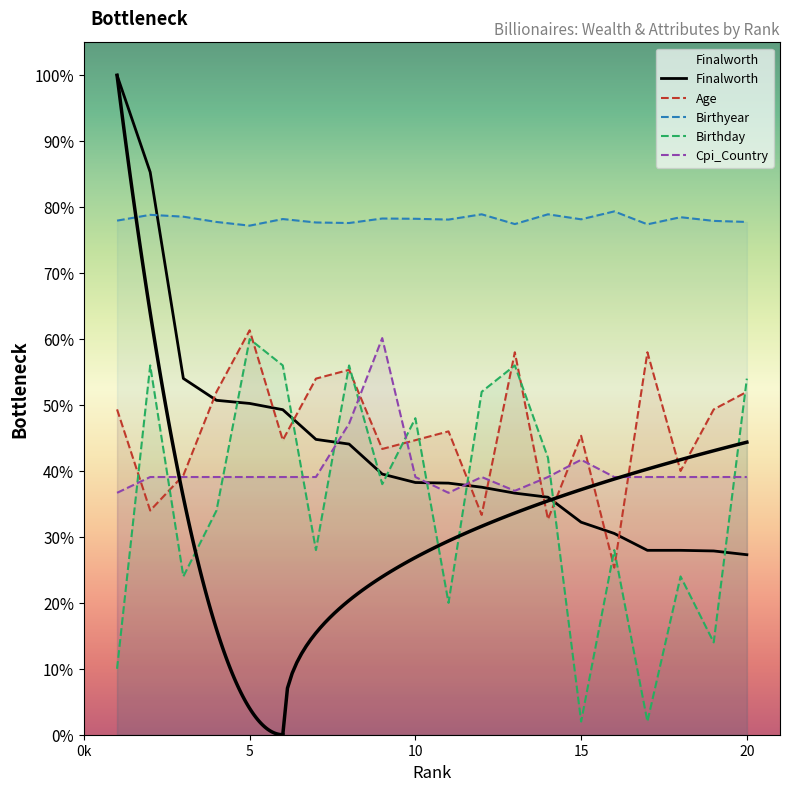

How many lines are shown in the chart?

5